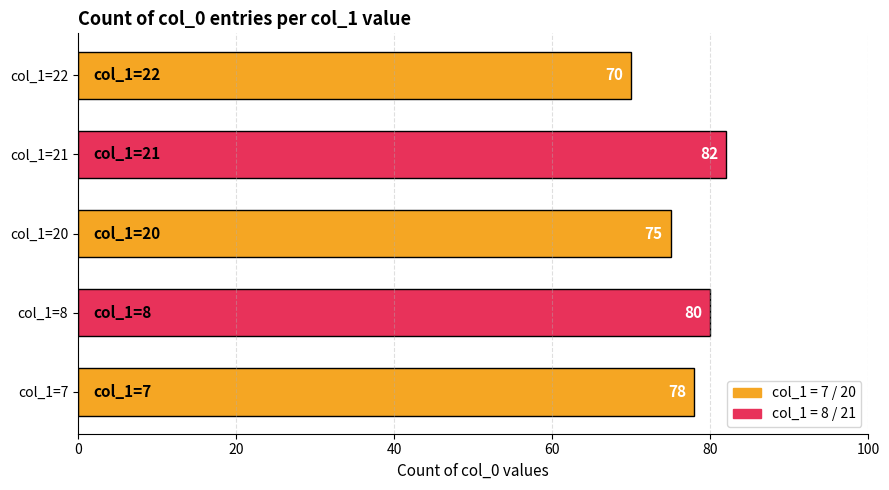

Count the values in the range 75 to 80.

3